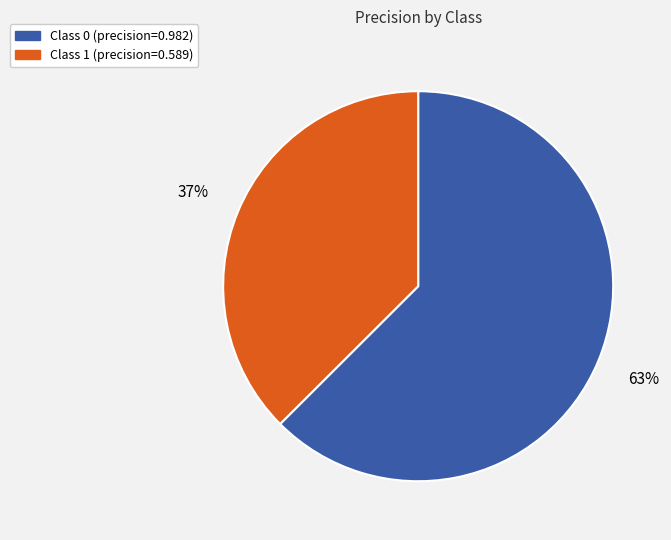

To the nearest percent, what is the average slice percentage?

50%